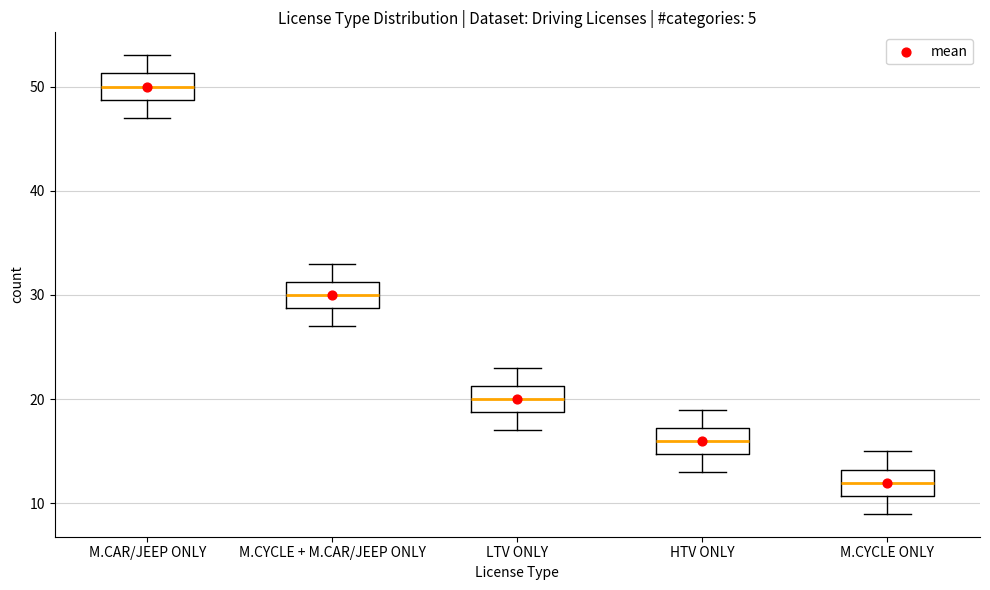

Reading left to right, transcribe this box plot: for each box, give where its median line is, the range the box spans, and where its two whiskers end, as read against the y-axis. The values are not printed on the chart, so give them approximately, as read against the axis.

M.CAR/JEEP ONLY: median 50, box 49 to 51, whiskers 47 to 53
M.CYCLE + M.CAR/JEEP ONLY: median 30, box 29 to 31, whiskers 27 to 33
LTV ONLY: median 20, box 19 to 21, whiskers 17 to 23
HTV ONLY: median 16, box 15 to 17, whiskers 13 to 19
M.CYCLE ONLY: median 12, box 11 to 13, whiskers 9 to 15